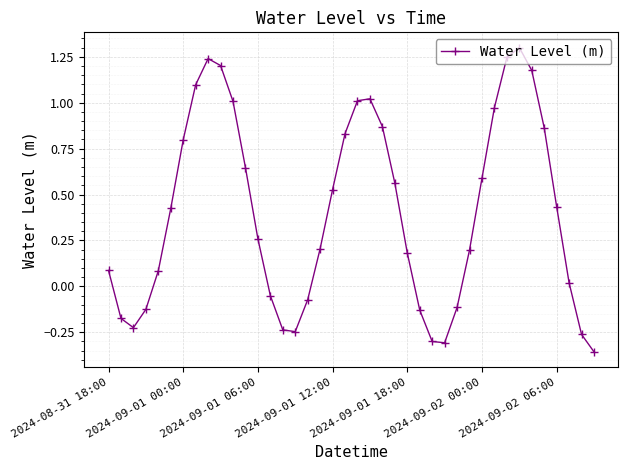

True or false: there are more than 0 points higher than both neighbors.

True